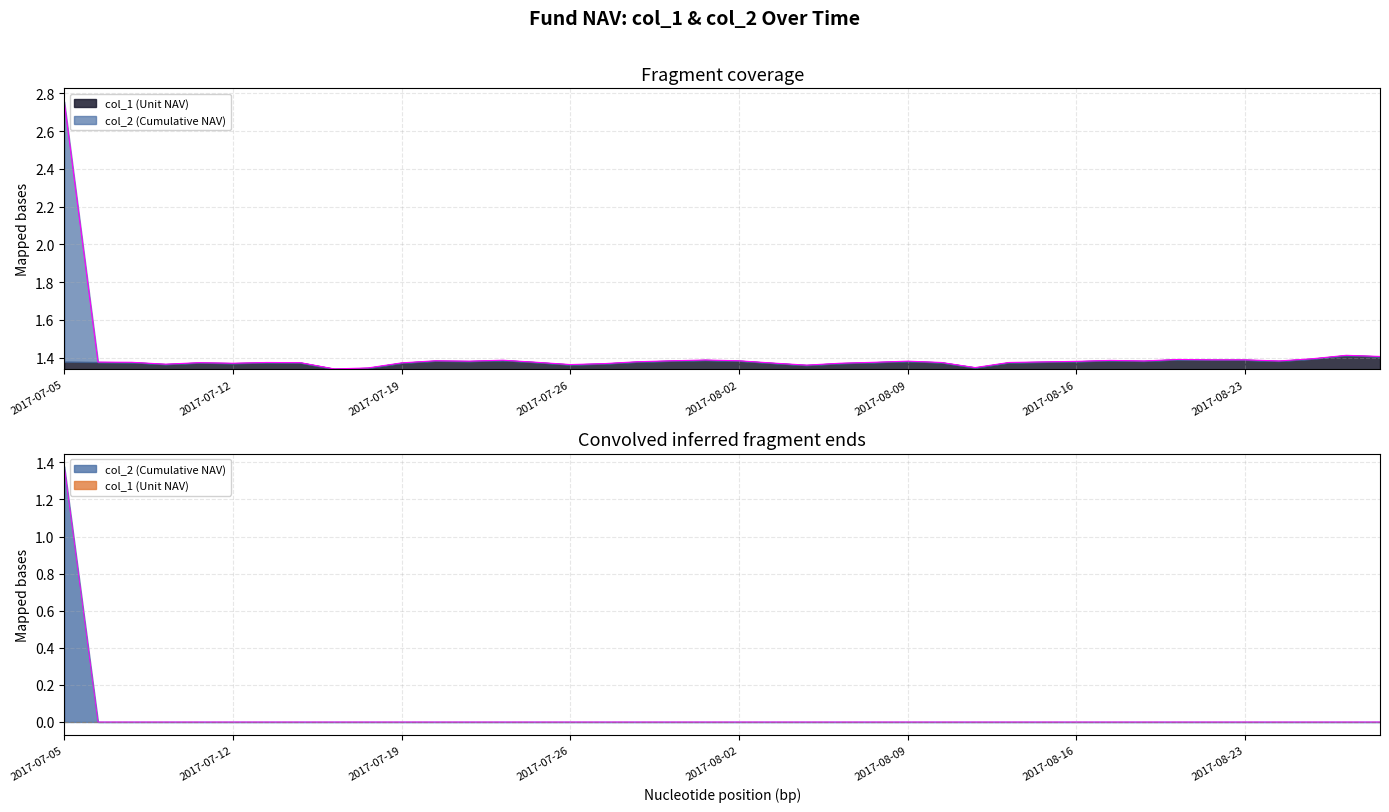

The value at 2017-08-28 is 0.7. True or false?

False